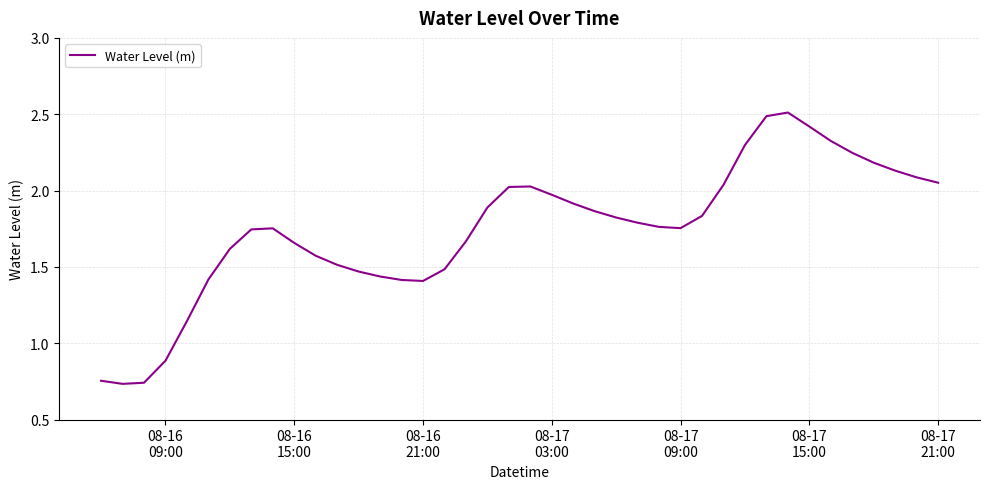

What is the maximum value shown in the chart?

2.5